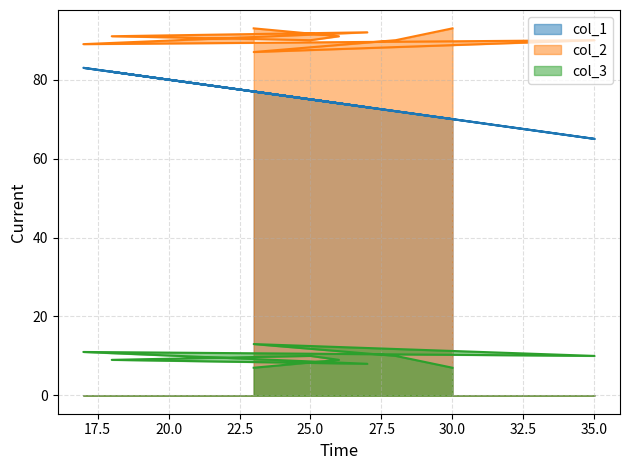

Between 17 and 28, which series saw the biggest shift?

col_1